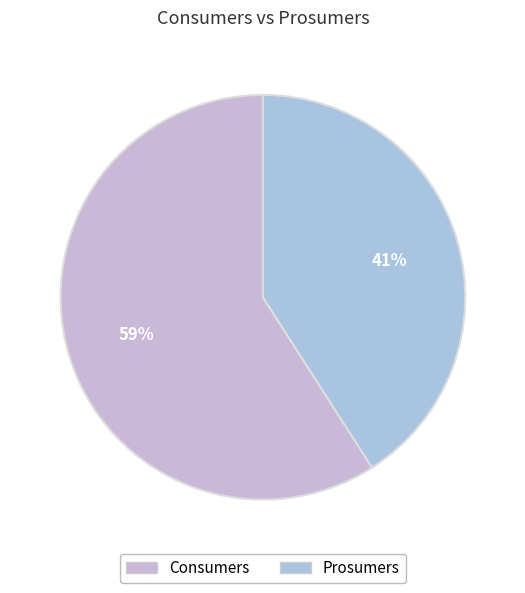

What is the ratio of the value at Consumers to the value at Prosumers?

1.4